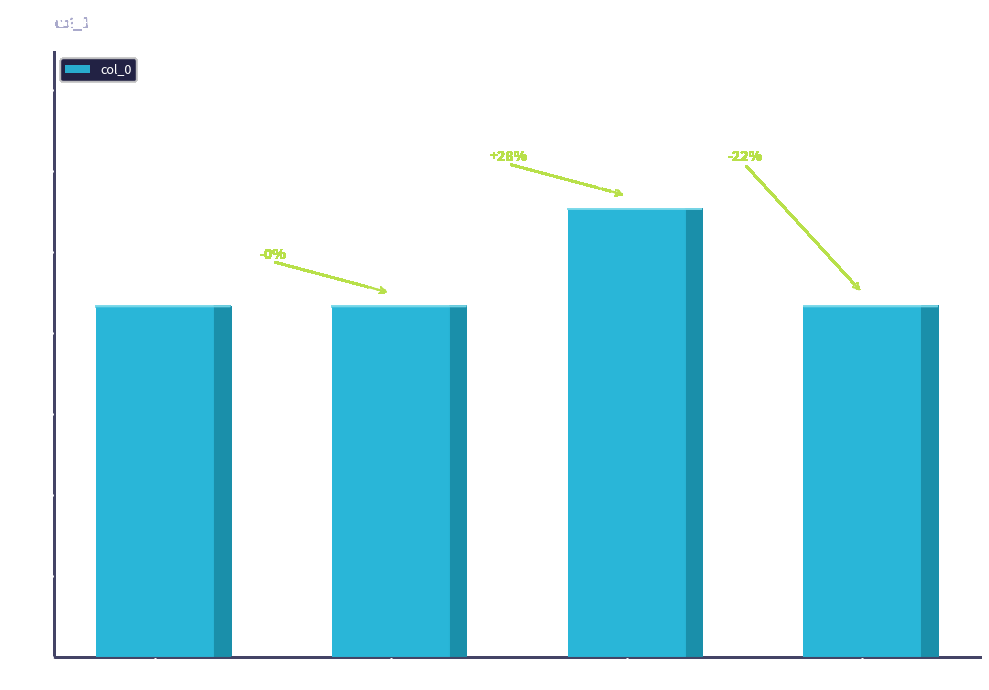

What is the sum of all values?

3706568